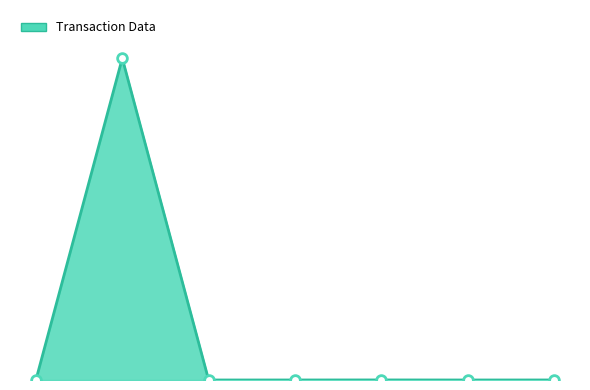

What is the maximum value shown in the chart?

100.0